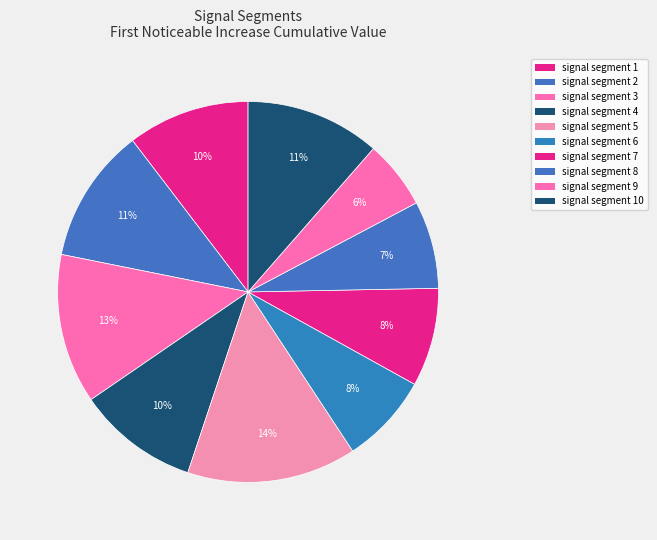

Count the number of slices in the pie.

10